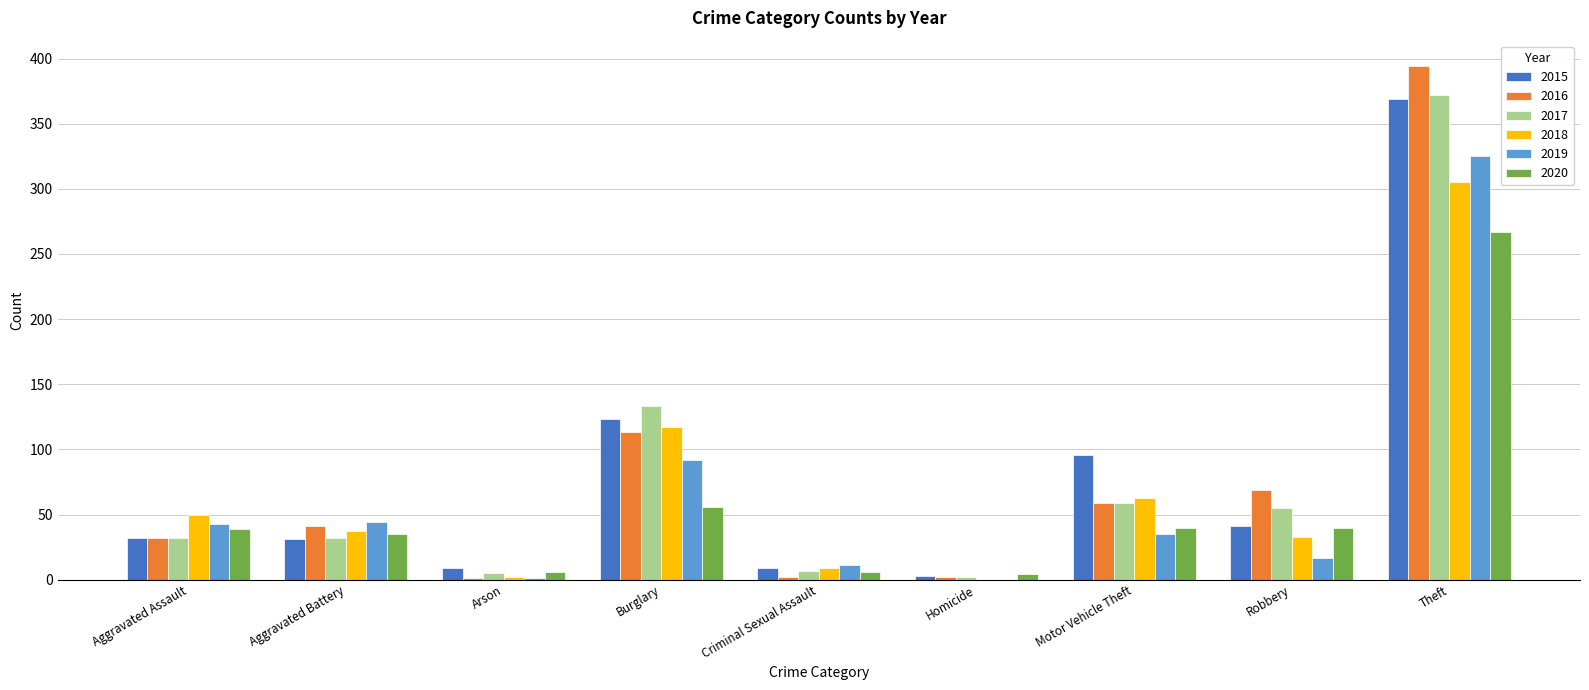

What is the maximum value for 2017?

372